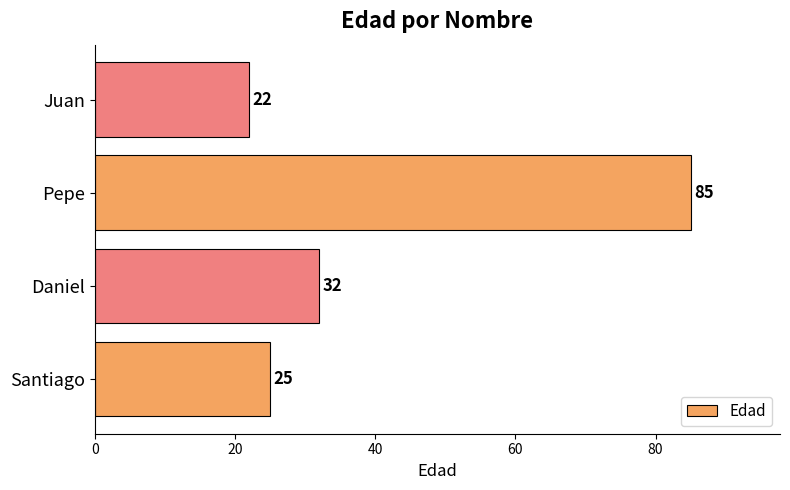

Are the bars horizontal?

Yes